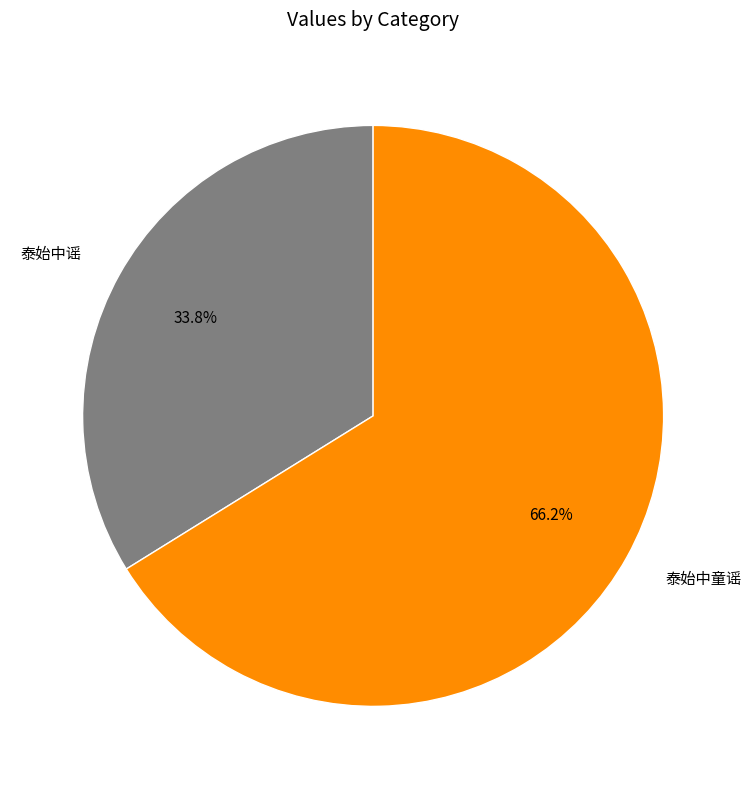

Is there a majority slice in this chart?

Yes